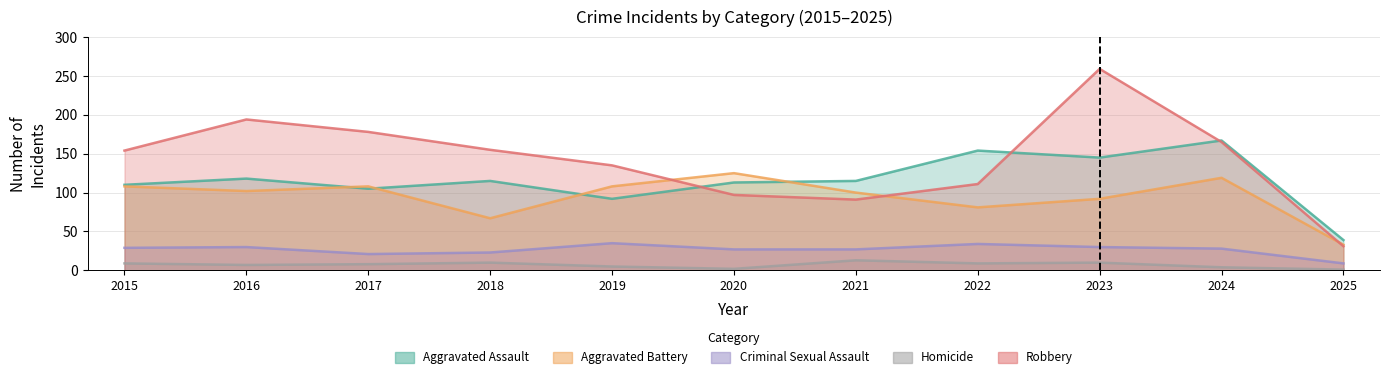

What is the sum of all Homicide values?

78